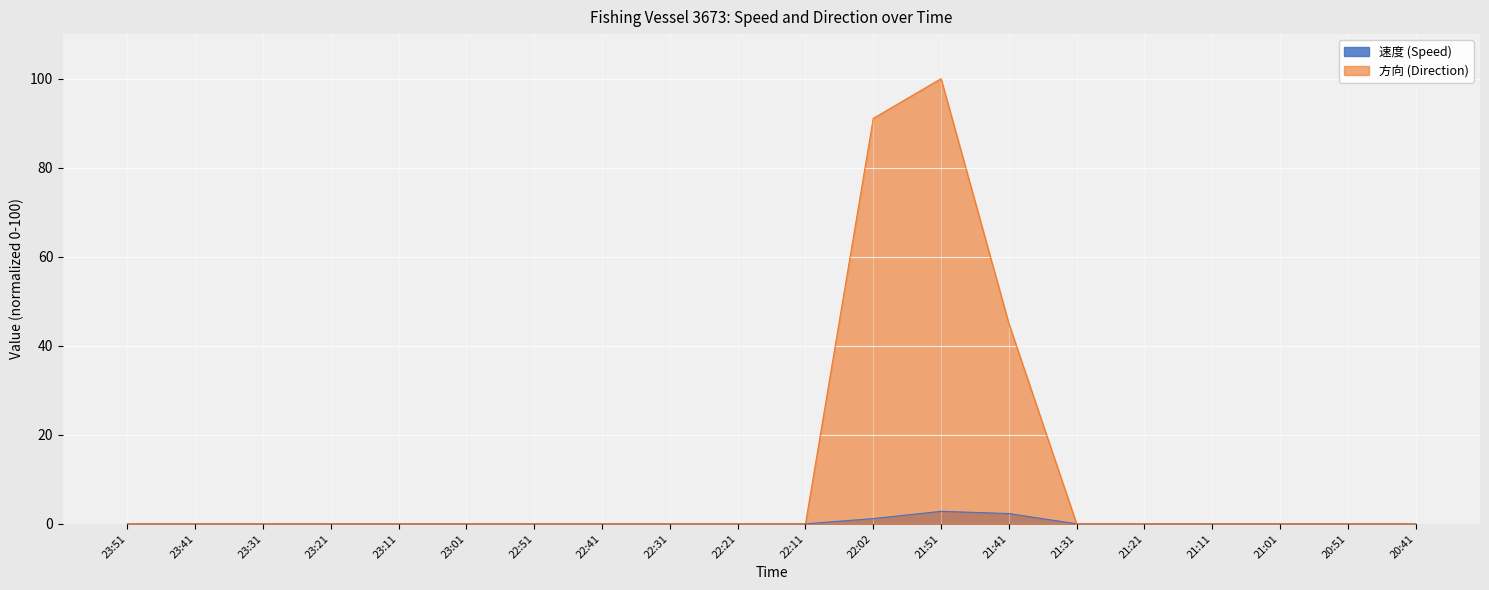

Reading left to right, transcribe all the data shown in this chart.

速度: 23:51=0.0	23:41=0.0	23:31=0.0	23:21=0.0	23:11=0.0	23:01=0.0	22:51=0.0	22:41=0.0	22:31=0.0	22:21=0.0	22:11=0.0	22:02=1.2	21:51=2.8	21:41=2.3	21:31=0.0	21:21=0.0	21:11=0.0	21:01=0.0	20:51=0.0	20:41=0.0
方向: 23:51=0.0	23:41=0.0	23:31=0.0	23:21=0.0	23:11=0.0	23:01=0.0	22:51=0.0	22:41=0.0	22:31=0.0	22:21=0.0	22:11=0.0	22:02=91.1	21:51=100.0	21:41=45.0	21:31=0.0	21:21=0.0	21:11=0.0	21:01=0.0	20:51=0.0	20:41=0.0